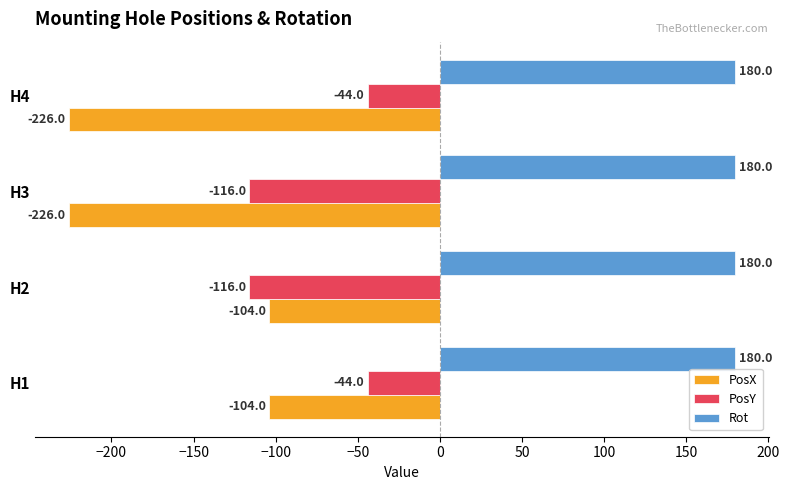

What is the minimum value for PosX?

-226